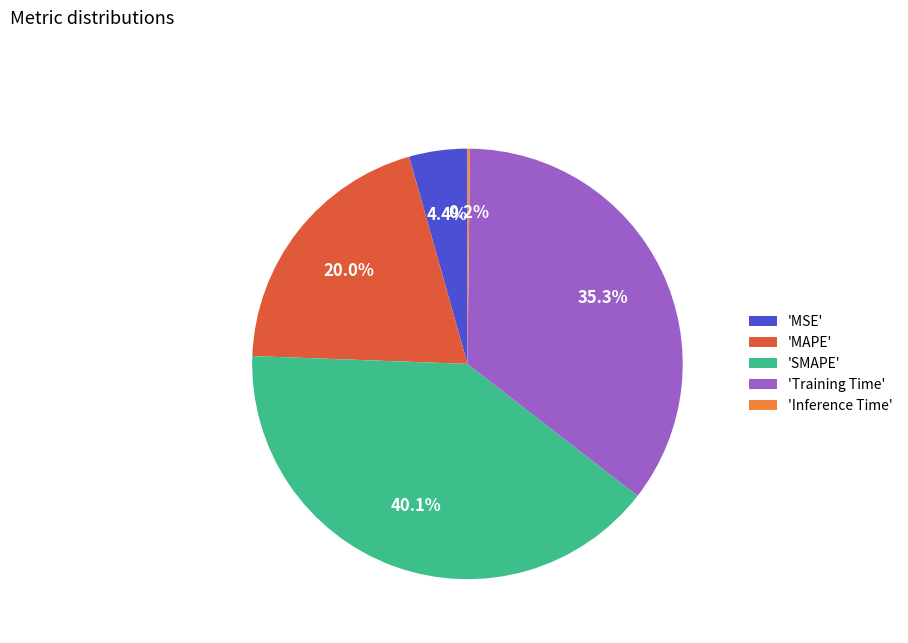

Is there a majority slice in this chart?

No